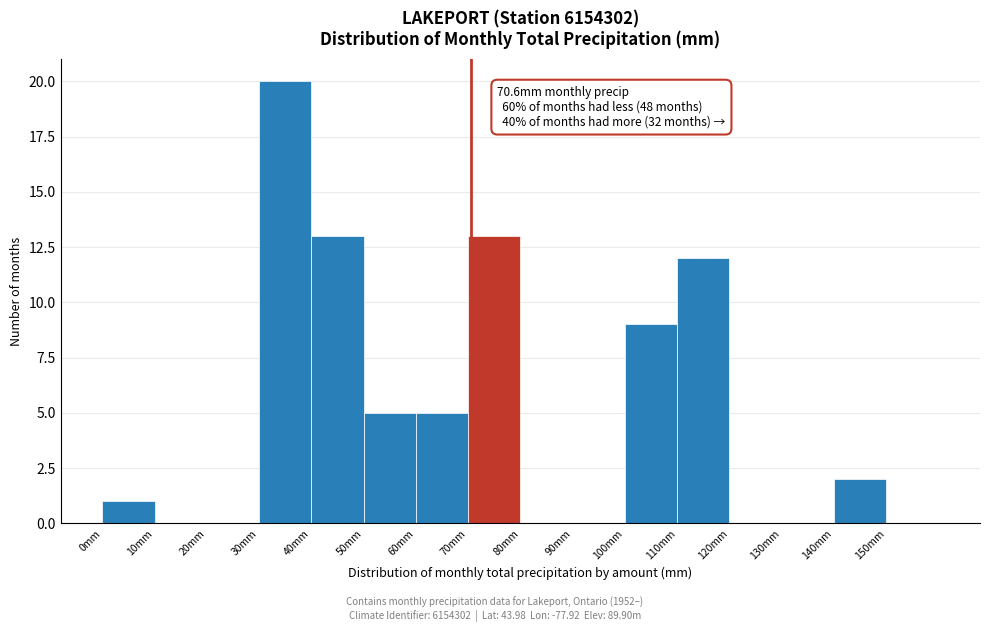

Which range on the x-axis has the tallest bar?

30 to 40